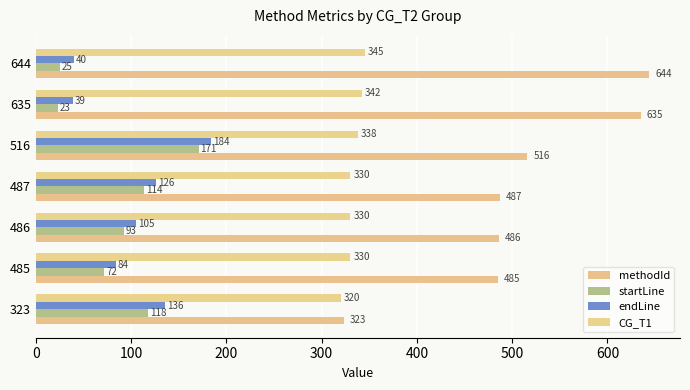

What is the highest value of the CG_T1 series?

345